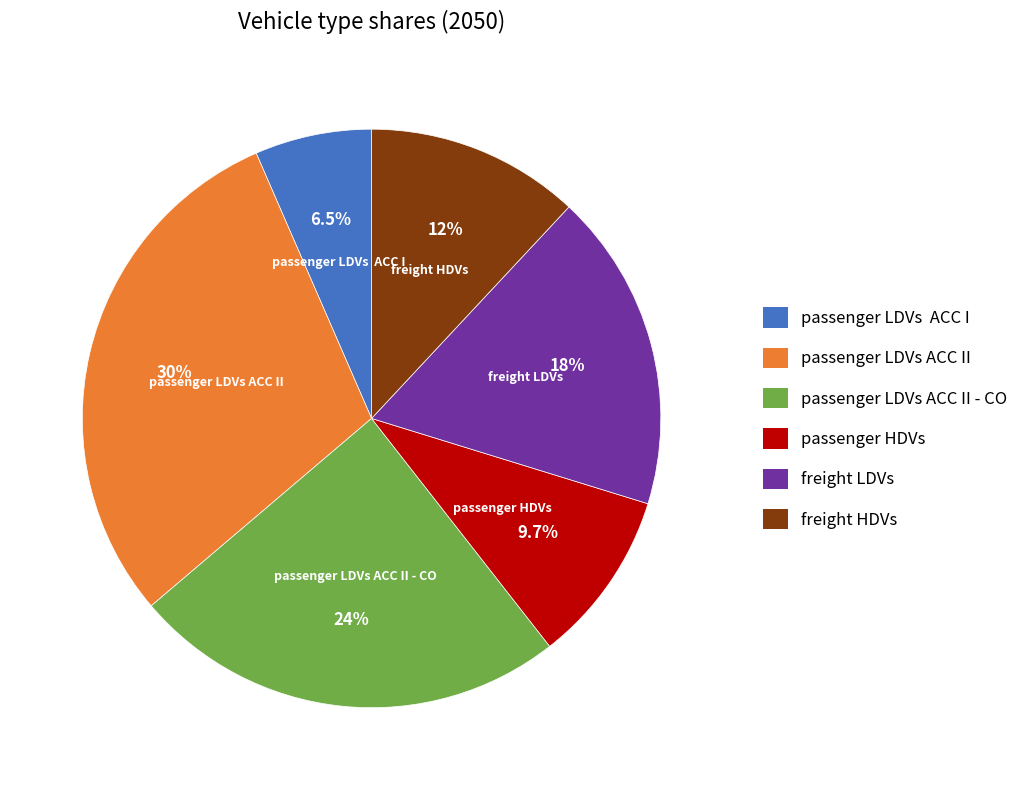

Does freight LDVs account for over 50% of the chart?

No